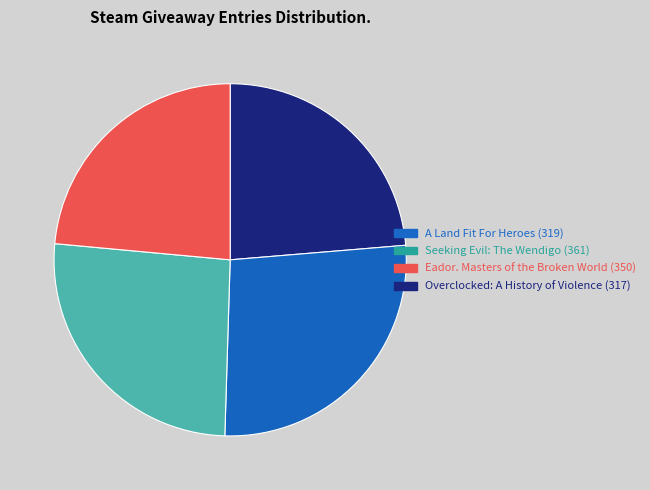

Which slice is the largest?

Seeking Evil: The Wendigo